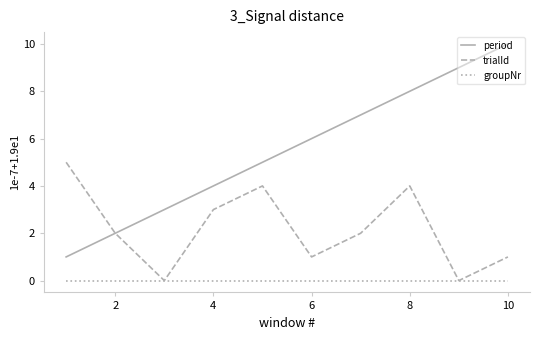

What is the maximum value shown in the chart?

10